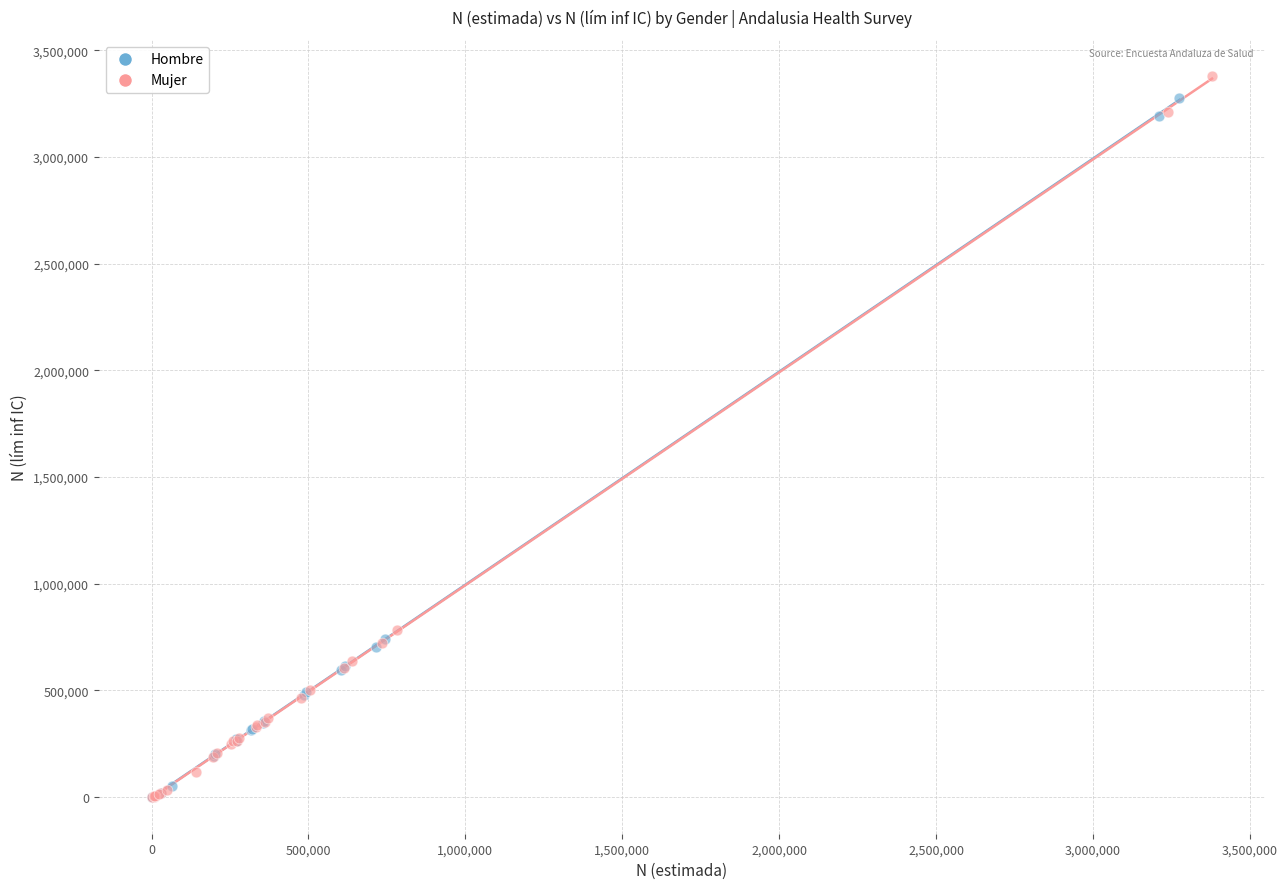

Which series has the largest Y range (max minus min)?

Mujer